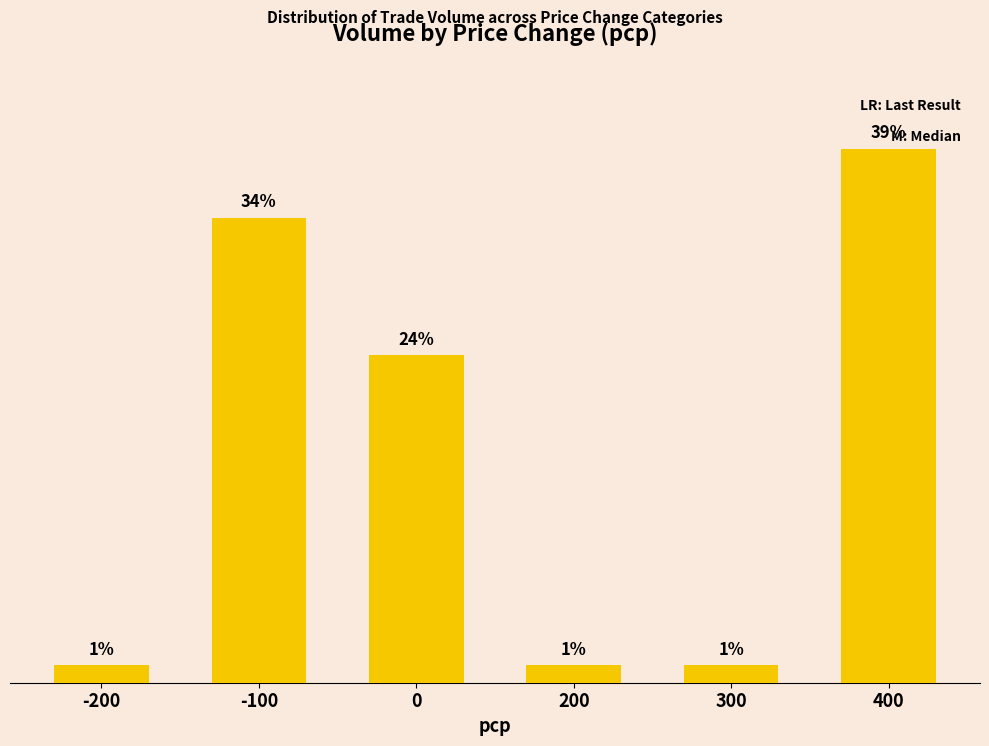

Approximately how many times larger is the value at 0 compared to 200?

19.0